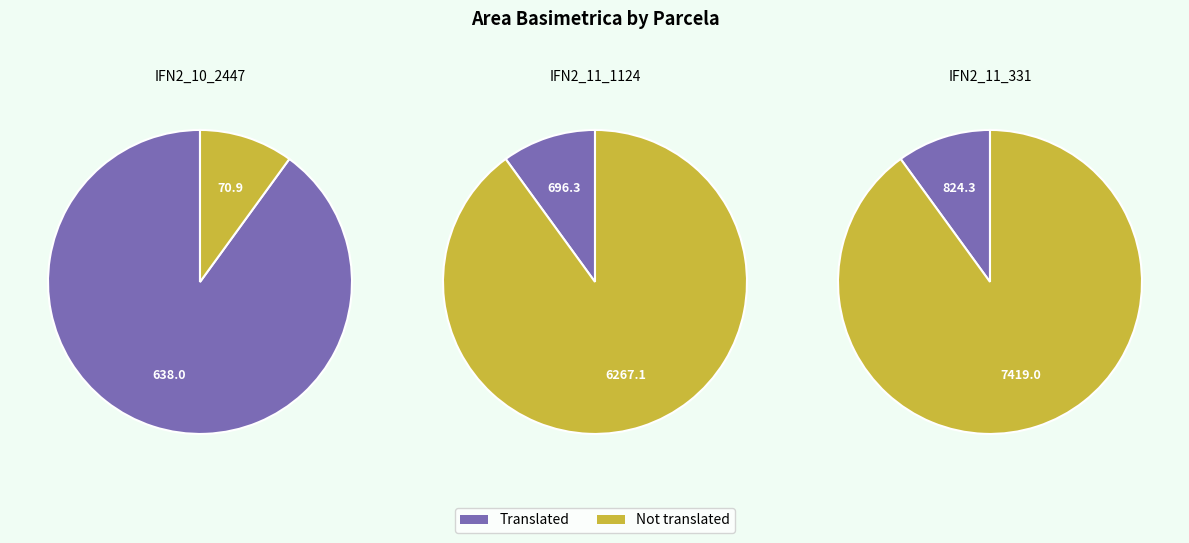

Does 7 represent more than half of the total?

No